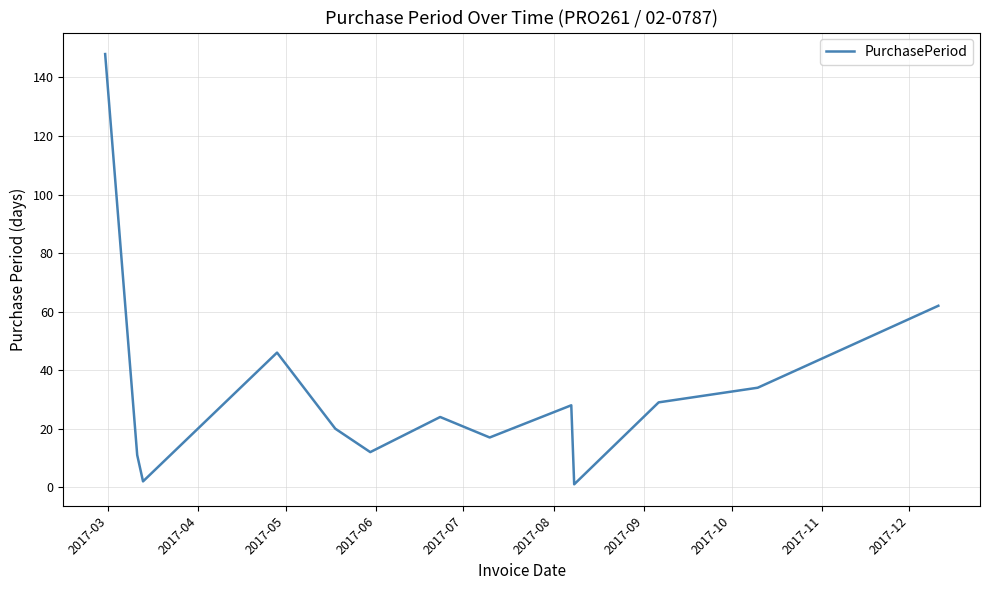

What is the difference between the maximum and minimum values?

147